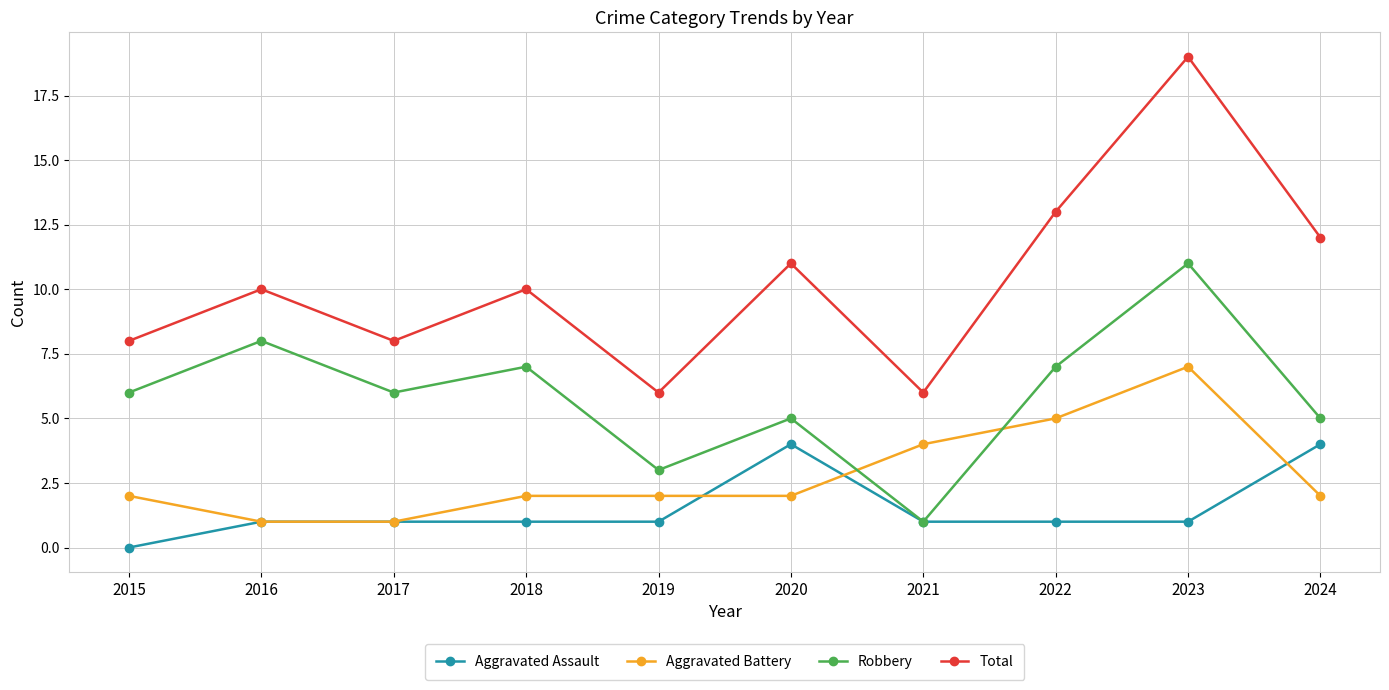

What is the difference between the maximum and minimum values in the Aggravated Battery series?

6